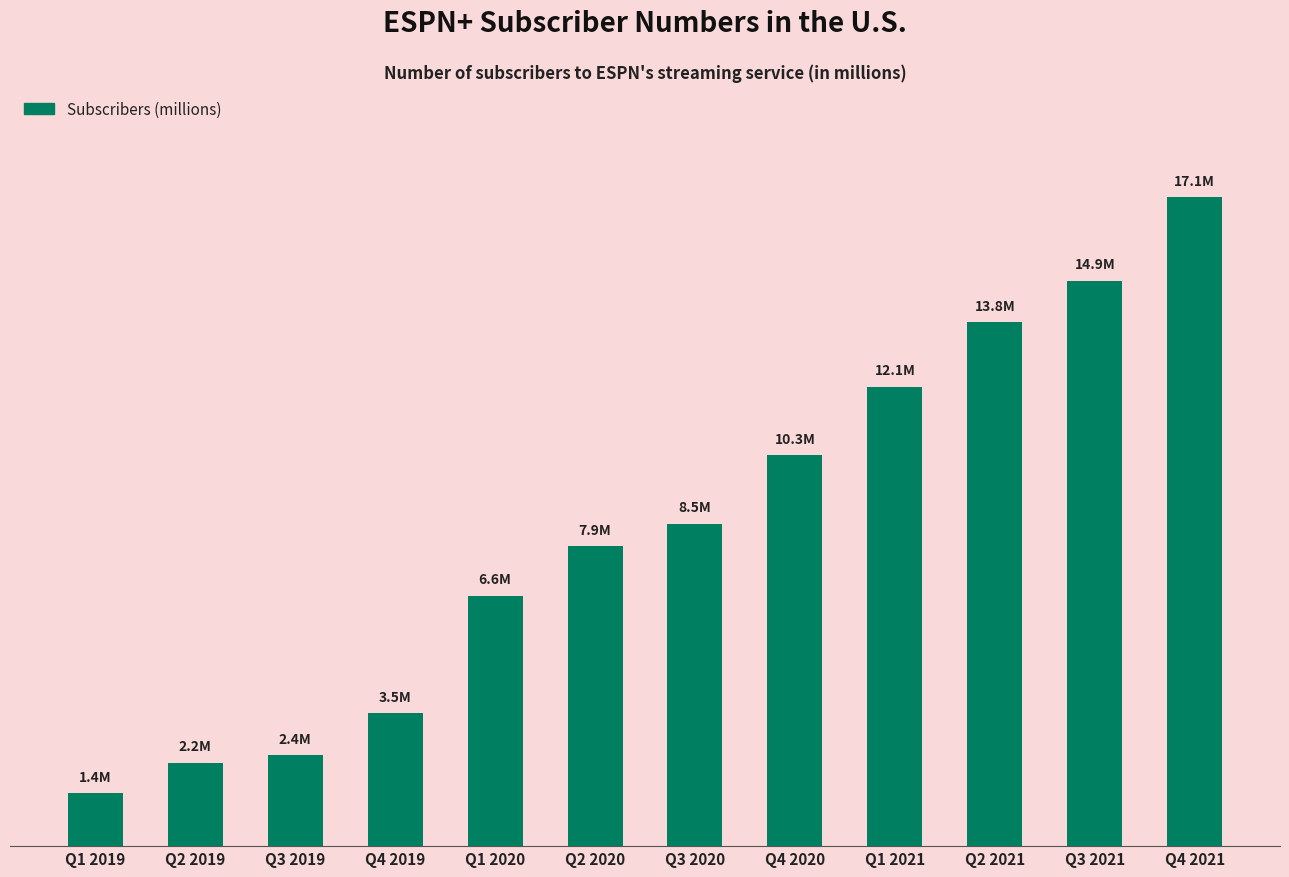

Approximately how many times larger is the value at Q2 2021 compared to Q3 2019?

5.8